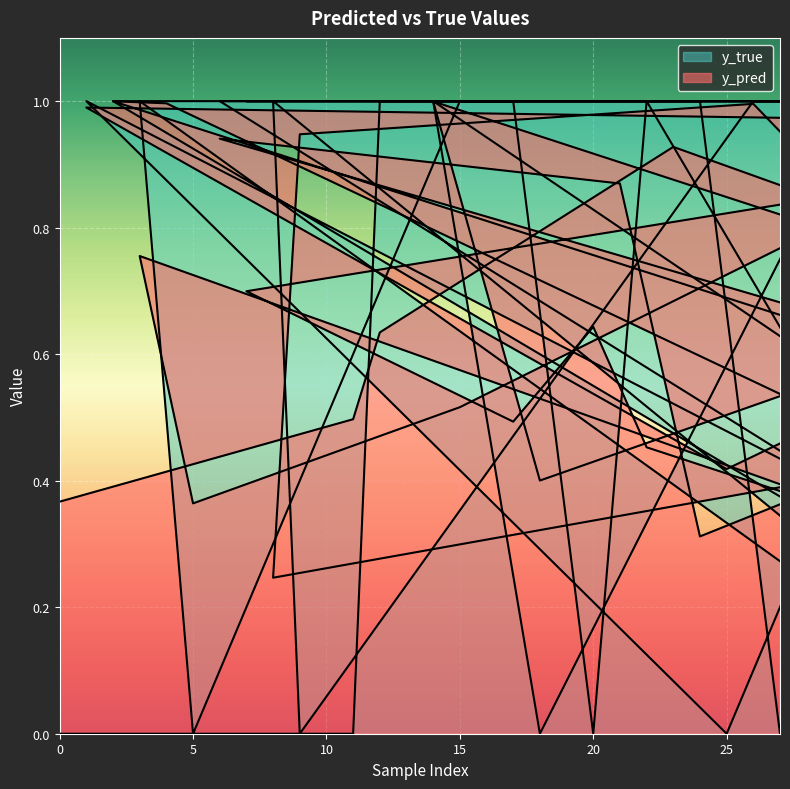

At which category does y_true reach its first local valley?

20